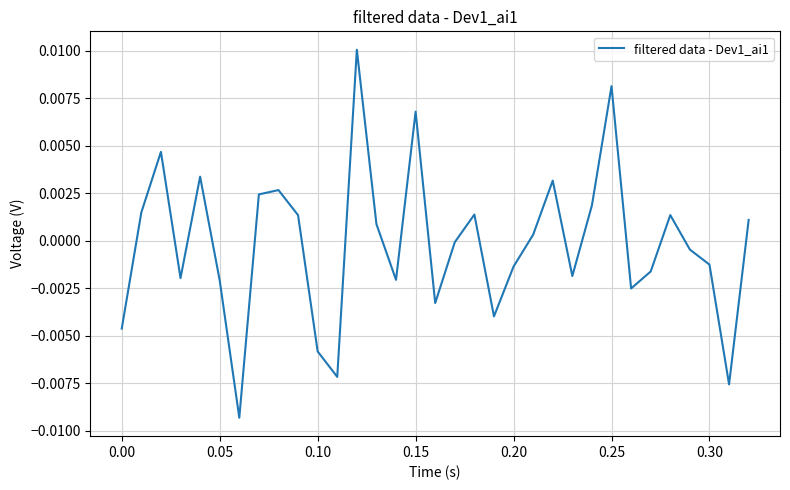

How many lines are shown in the chart?

1